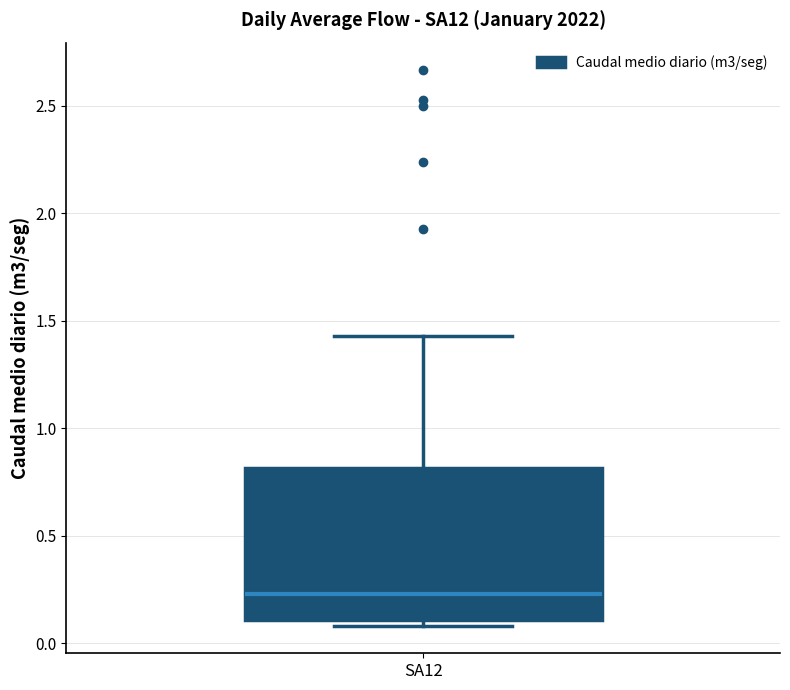

Read this box plot against the y-axis: the position of the median line, the range covered by the box, and the ends of both whiskers. The values are not printed on the chart, so give them approximately, as read against the axis.

median 0.25, box 0.10 to 0.80, whiskers 0.10 (just below the box's lower edge) to 1.45